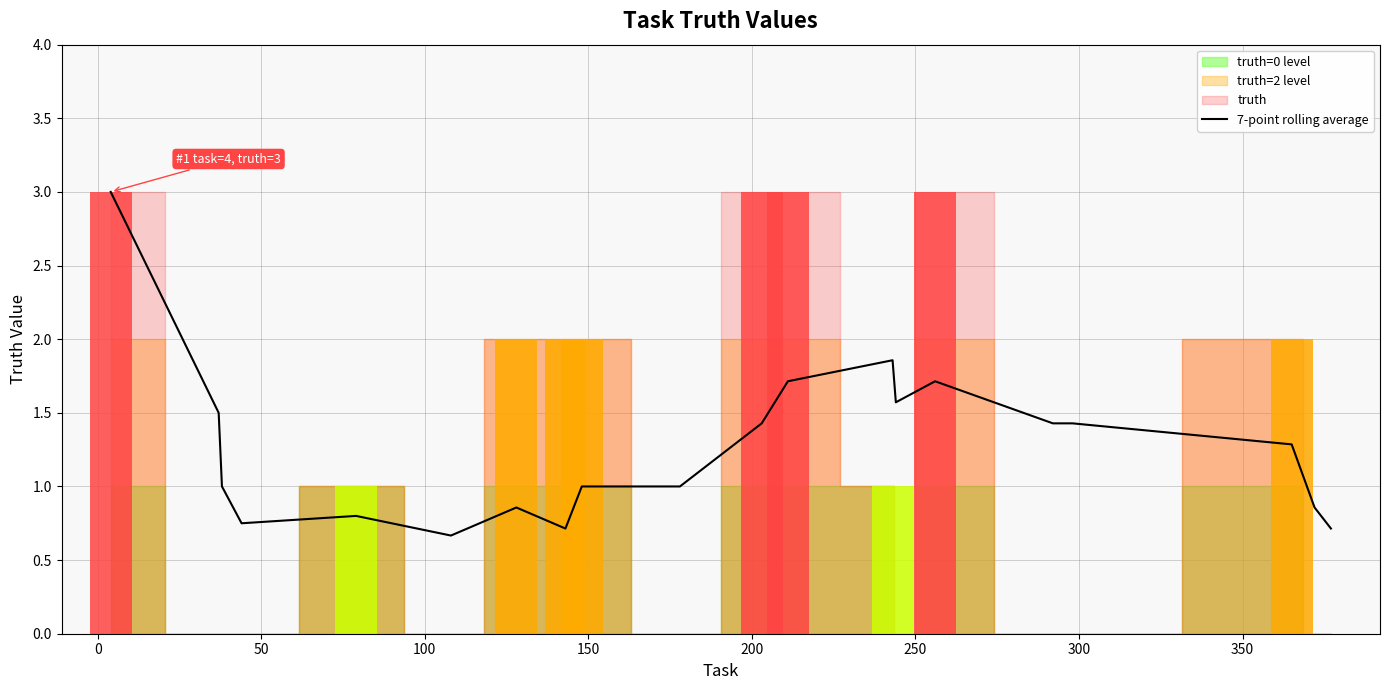

Reading right to left, transcribe all the data shown in this chart.

0.7	0.9	1.3	1.4	1.4	1.7	1.6	1.9	1.7	1.4	1.0	1.0	0.7	0.9	0.7	0.8	0.8	1.0	1.5	3.0